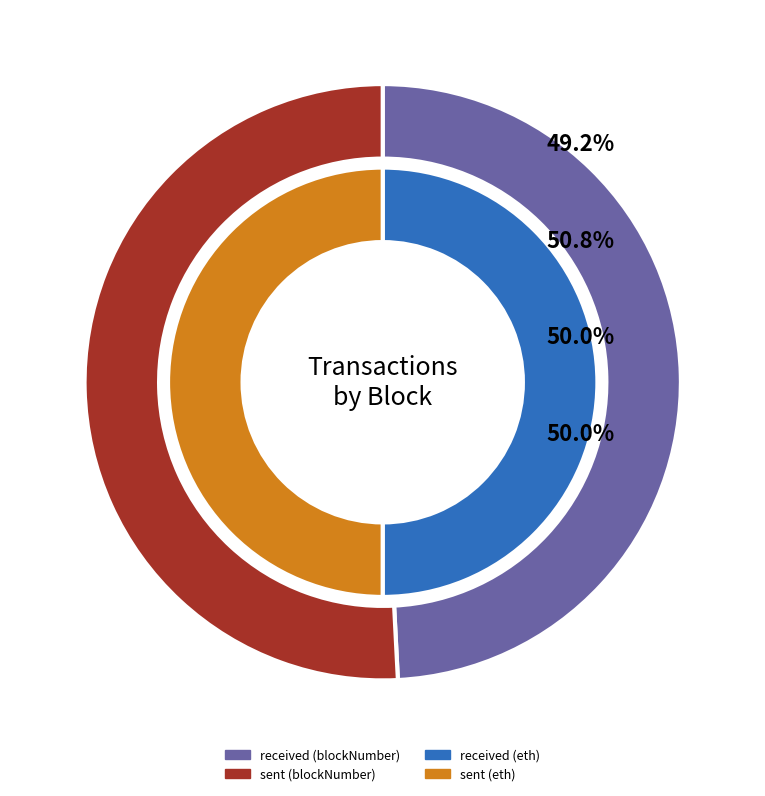

What percentage is NOT represented by 1?

49.2%